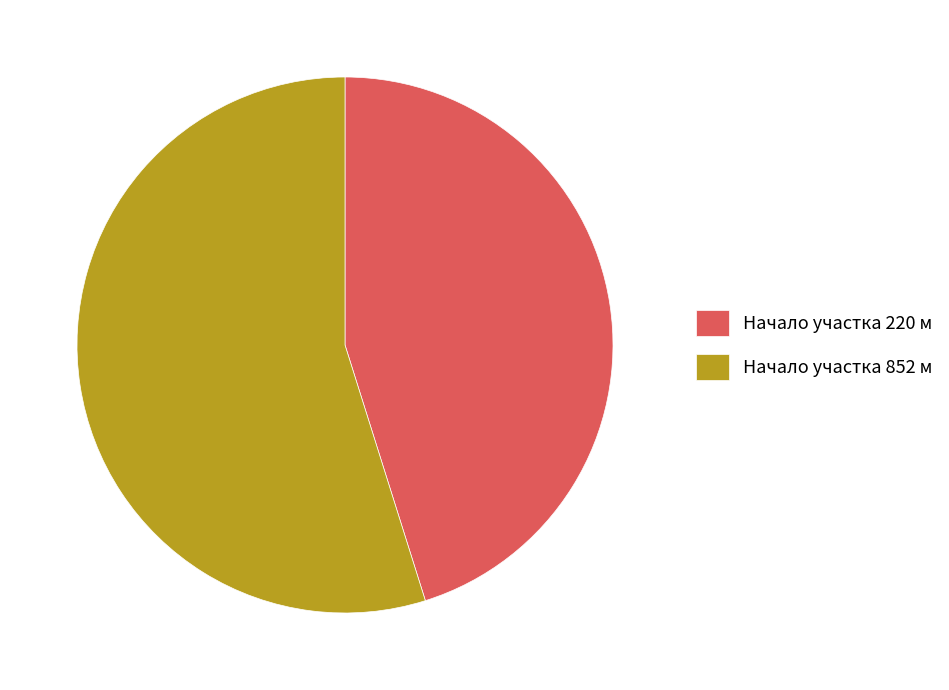

Is there a majority slice in this chart?

Yes